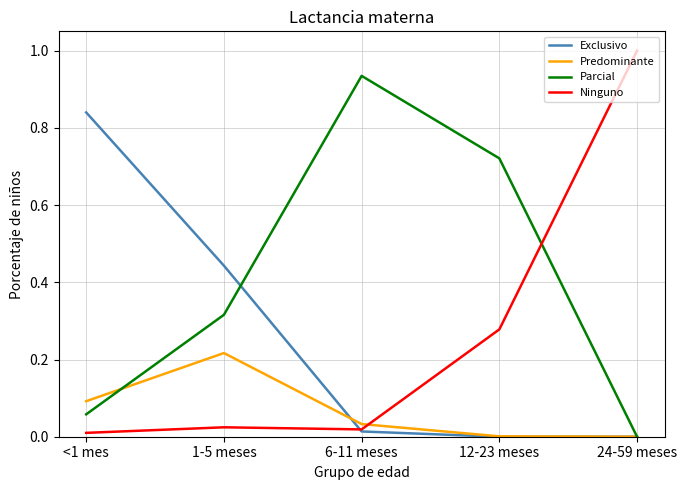

How many lines are shown in the chart?

4